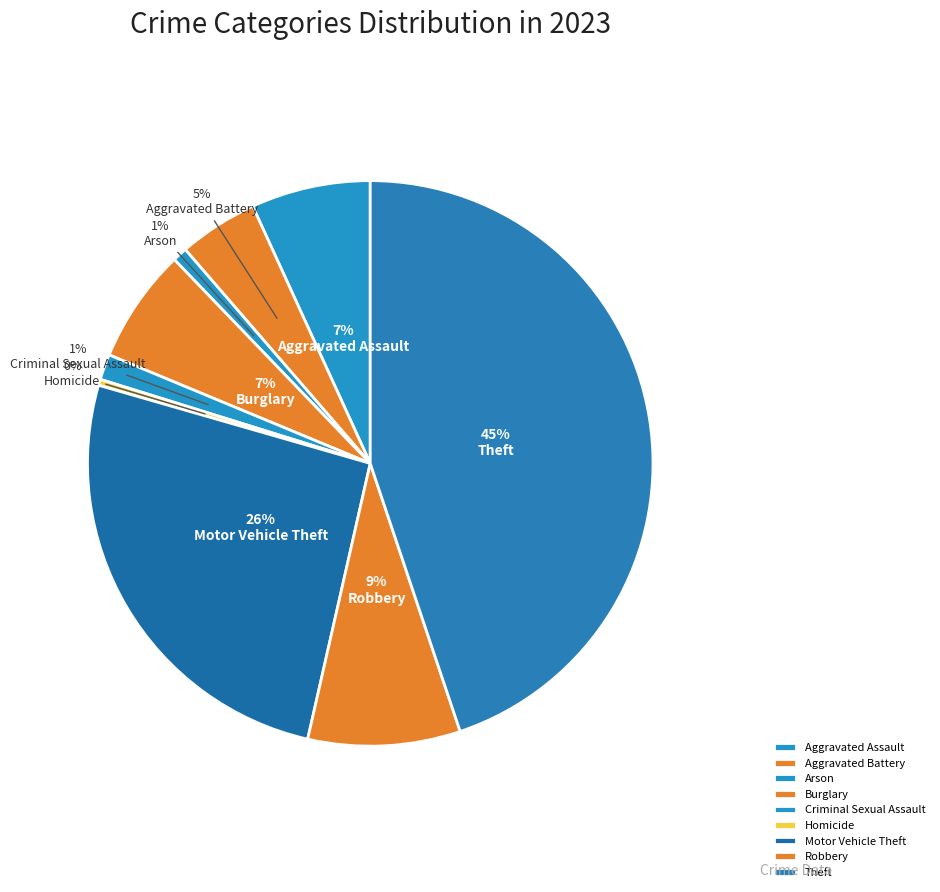

Does any single category account for the majority?

No